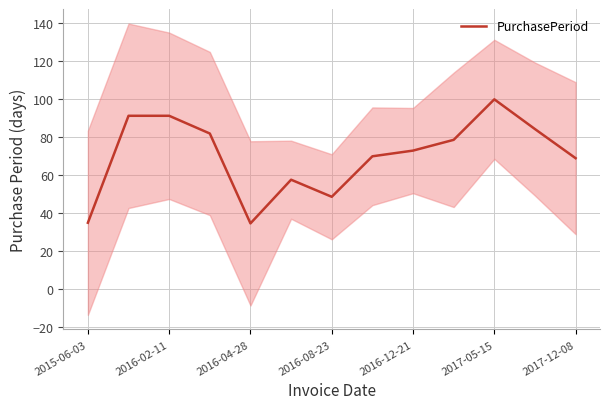

Is it true that PurchasePeriod equals 32.4 at 2017-12-08?

False